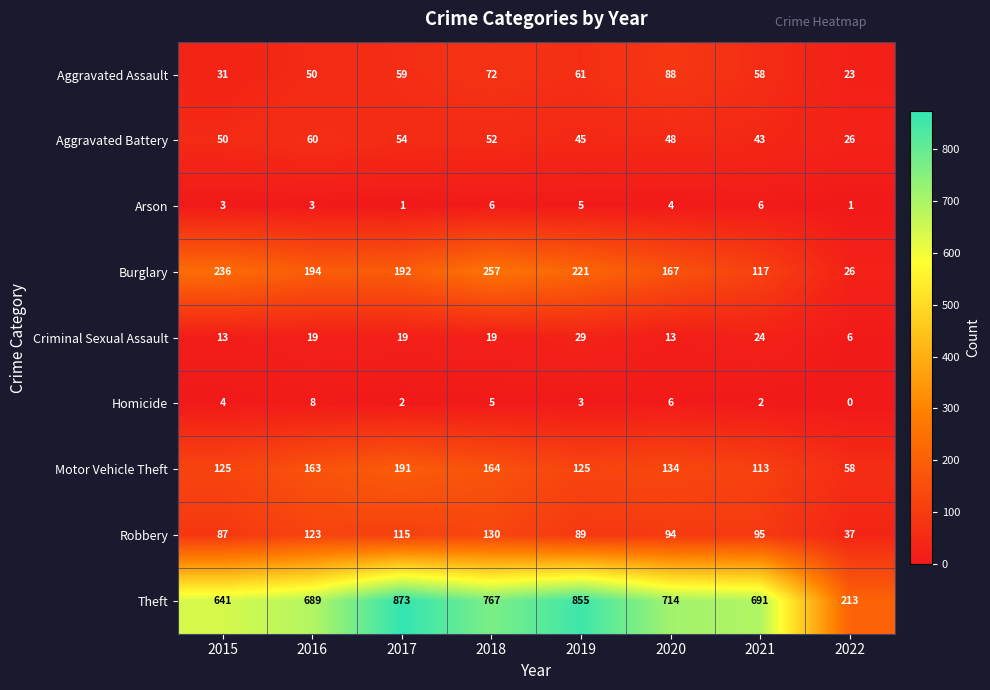

The Aggravated Battery series shows 70 at 2015. True or false?

False